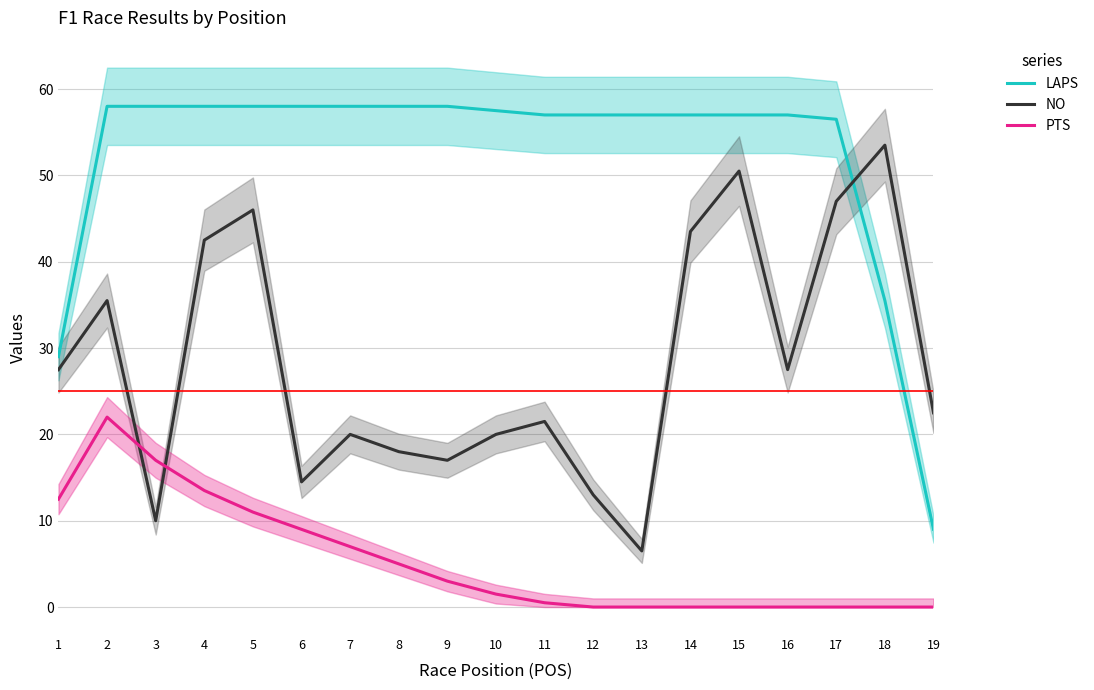

Reading left to right, what are all the values shown in this chart?

LAPS: 1=29.0	2=58.0	3=58.0	4=58.0	5=58.0	6=58.0	7=58.0	8=58.0	9=58.0	10=57.5	11=57.0	12=57.0	13=57.0	14=57.0	15=57.0	16=57.0	17=56.5	18=35.5	19=9.0
NO: 1=27.5	2=35.5	3=10.0	4=42.5	5=46.0	6=14.5	7=20.0	8=18.0	9=17.0	10=20.0	11=21.5	12=13.0	13=6.5	14=43.5	15=50.5	16=27.5	17=47.0	18=53.5	19=22.5
PTS: 1=12.5	2=22.0	3=17.0	4=13.5	5=11.0	6=9.0	7=7.0	8=5.0	9=3.0	10=1.5	11=0.5	12=0.0	13=0.0	14=0.0	15=0.0	16=0.0	17=0.0	18=0.0	19=0.0